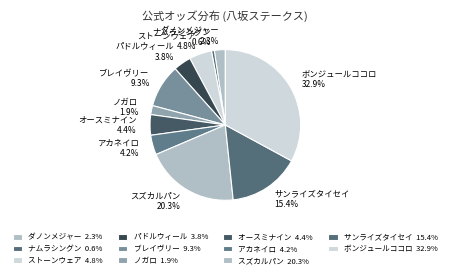

Approximately how many times larger is the value at ナムラシングン compared to パドルウィール?

0.2